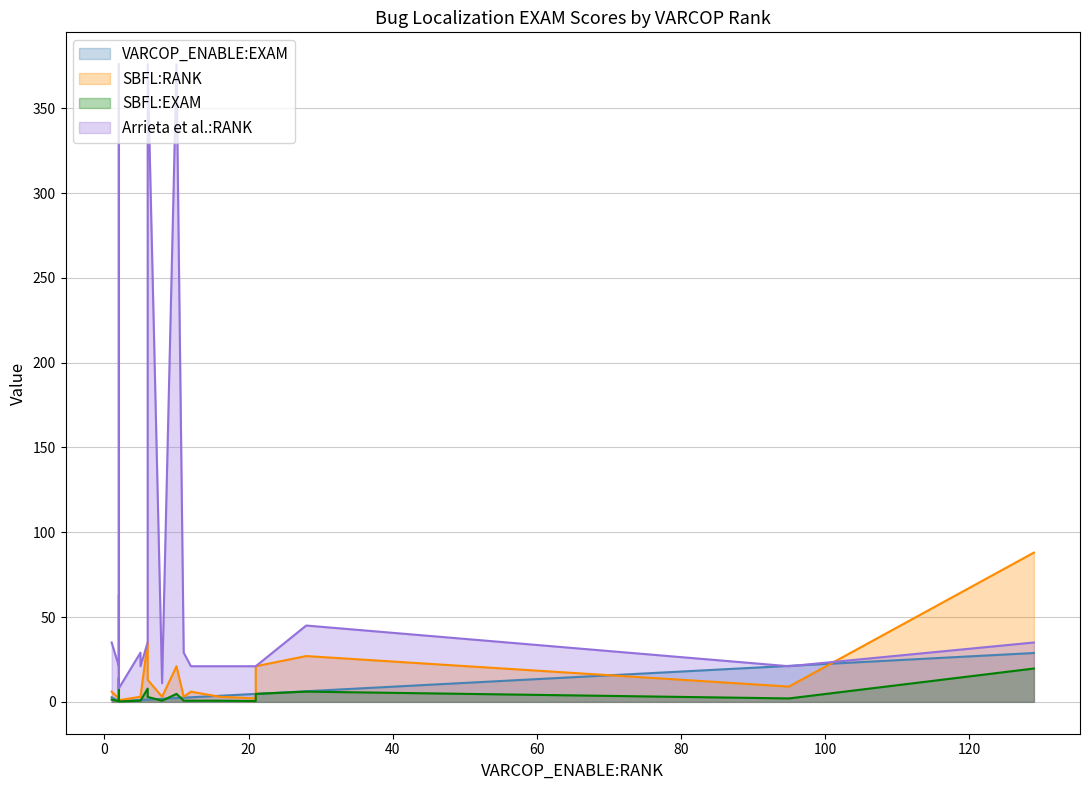

What is the spread (max minus min) of values at 2?

20.6